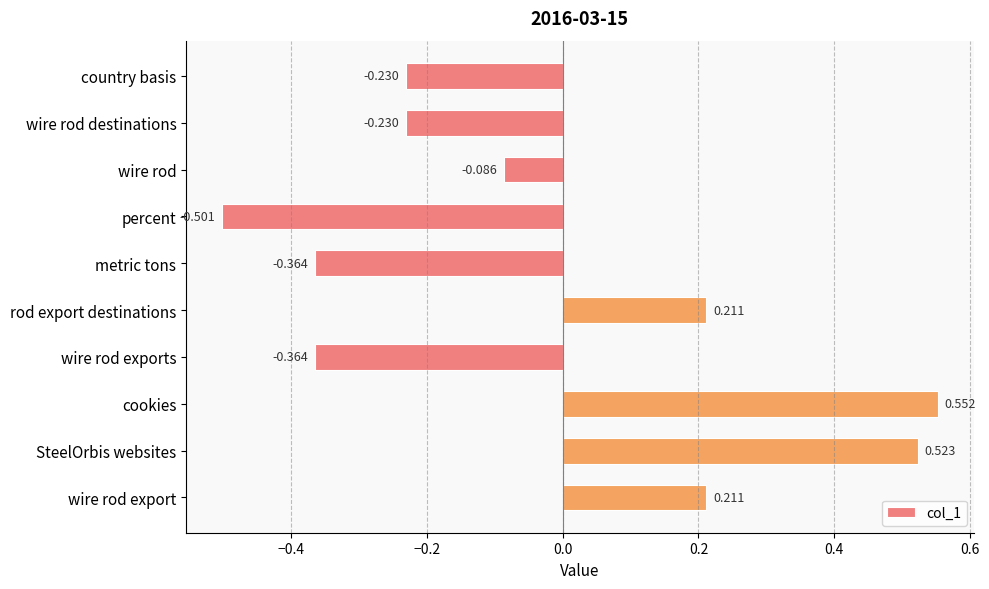

At which label is the value closest to 0?

wire rod